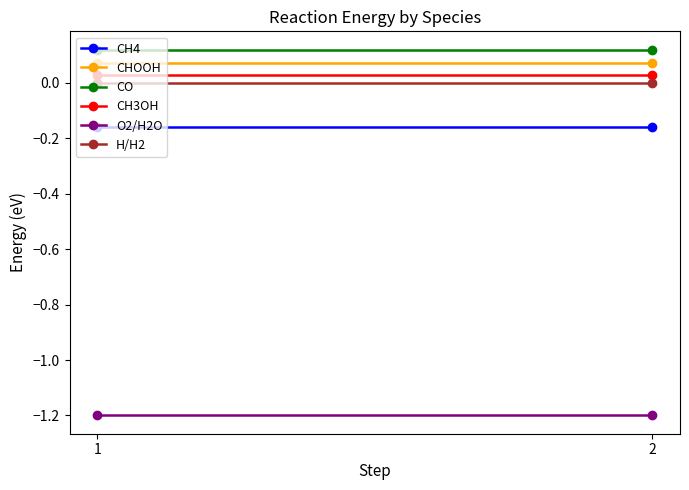

What is the total value across all series at 2?

-1.1